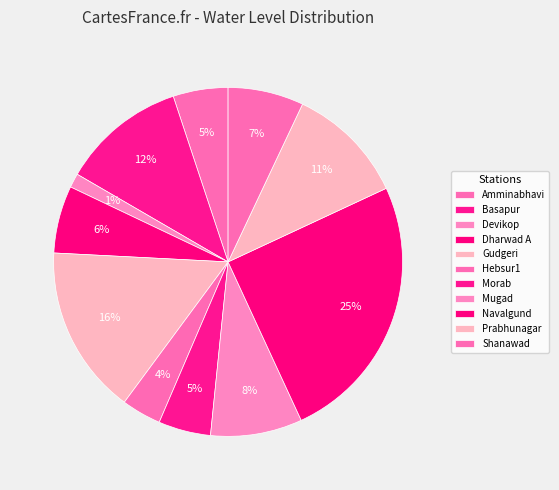

To the nearest percent, what percentage of the pie is Shanawad?

7%